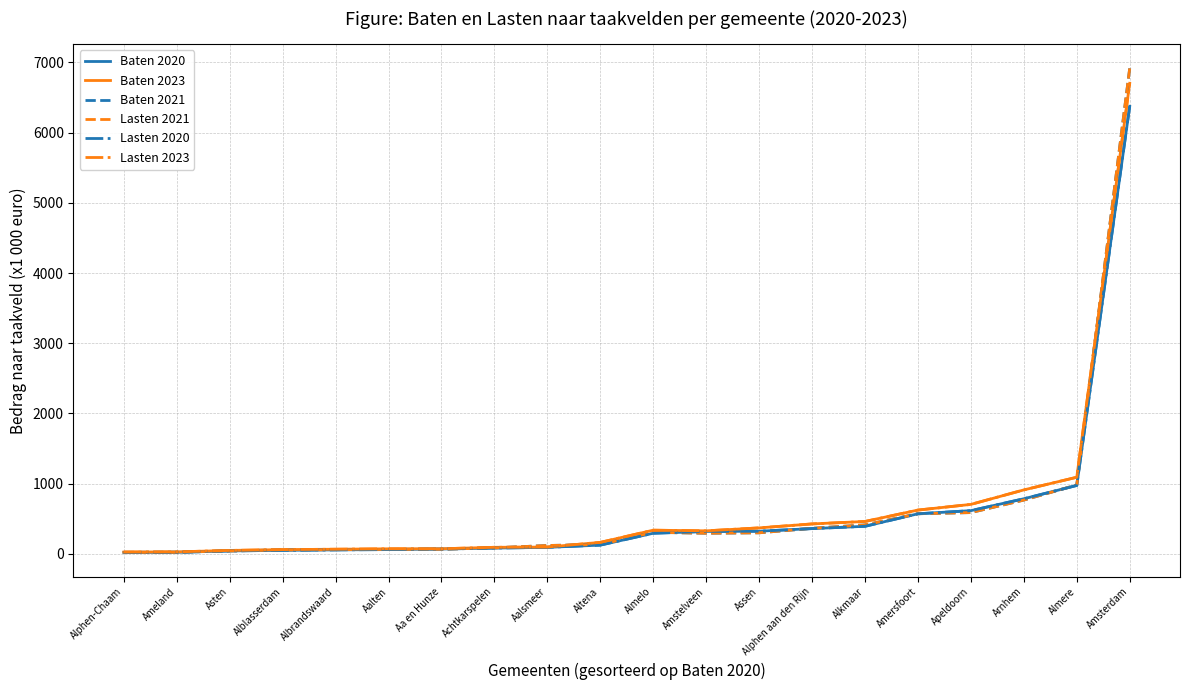

Is it true that Baten 2023 equals 164.2 at Altena?

True